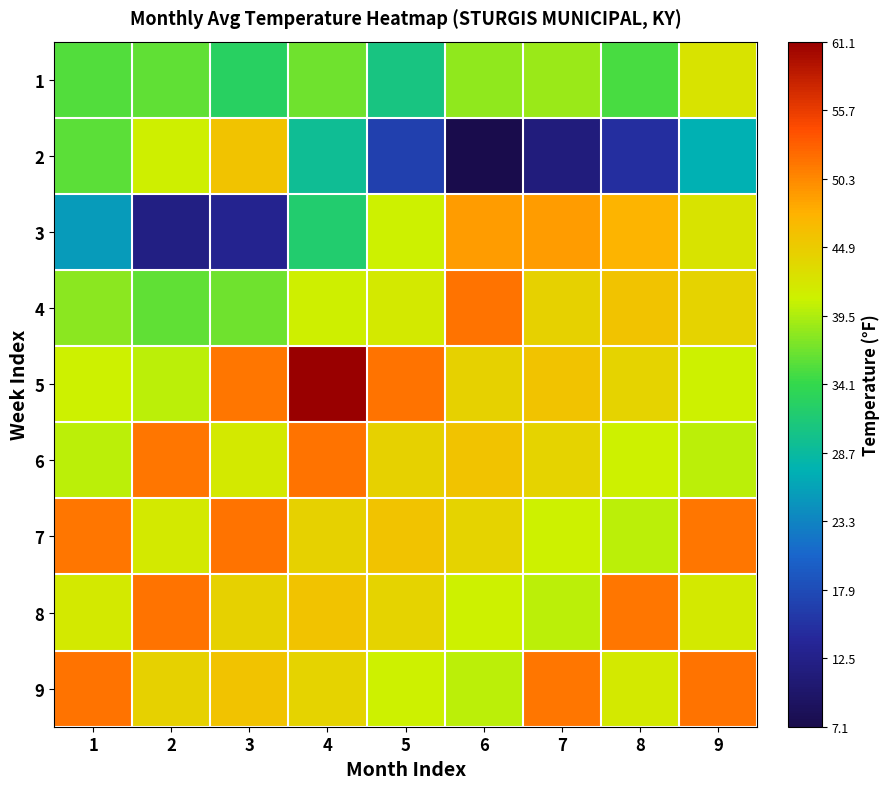

Reading left to right, what are all the values shown in this chart?

1: 1=0.5	2=0.5	3=0.5	4=0.5	5=0.4	6=0.6	7=0.6	8=0.5	9=0.7
2: 1=0.5	2=0.6	3=0.7	4=0.4	5=0.2	6=0.0	7=0.1	8=0.1	9=0.4
3: 1=0.3	2=0.1	3=0.1	4=0.5	5=0.6	6=0.8	7=0.8	8=0.7	9=0.7
4: 1=0.6	2=0.5	3=0.5	4=0.6	5=0.6	6=0.8	7=0.7	8=0.7	9=0.7
5: 1=0.6	2=0.6	3=0.8	4=1.0	5=0.8	6=0.7	7=0.7	8=0.7	9=0.6
6: 1=0.6	2=0.8	3=0.6	4=0.8	5=0.7	6=0.7	7=0.7	8=0.6	9=0.6
7: 1=0.8	2=0.6	3=0.8	4=0.7	5=0.7	6=0.7	7=0.6	8=0.6	9=0.8
8: 1=0.6	2=0.8	3=0.7	4=0.7	5=0.7	6=0.6	7=0.6	8=0.8	9=0.6
9: 1=0.8	2=0.7	3=0.7	4=0.7	5=0.6	6=0.6	7=0.8	8=0.6	9=0.8